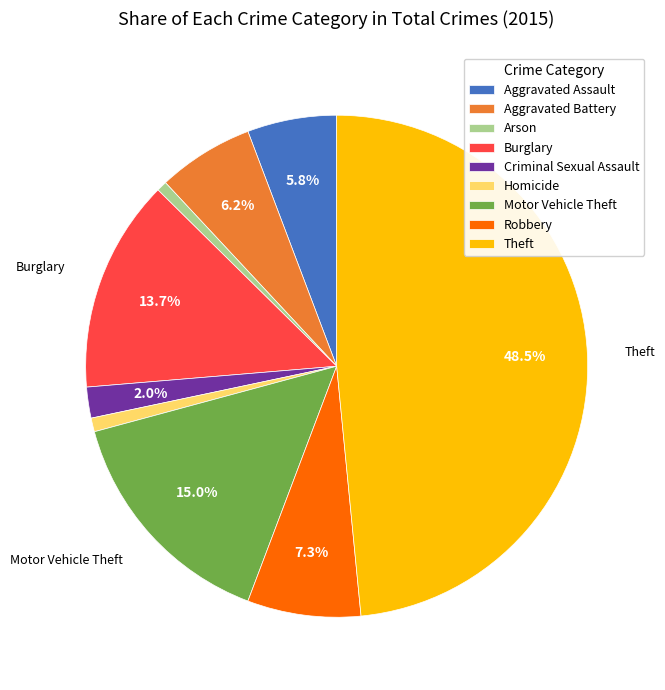

How many slices are in this pie chart?

9